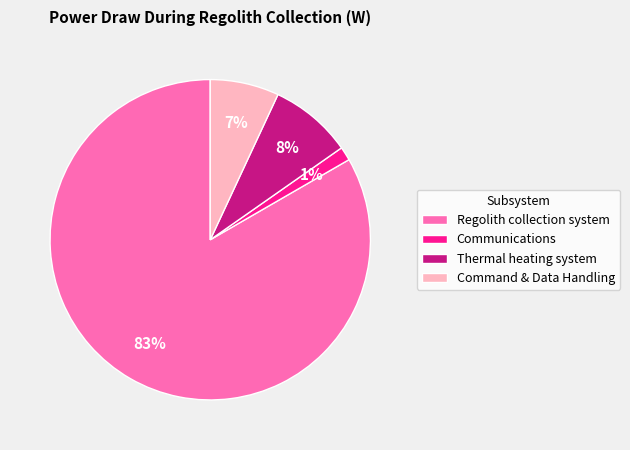

To the nearest percent, what is the average slice percentage?

25%